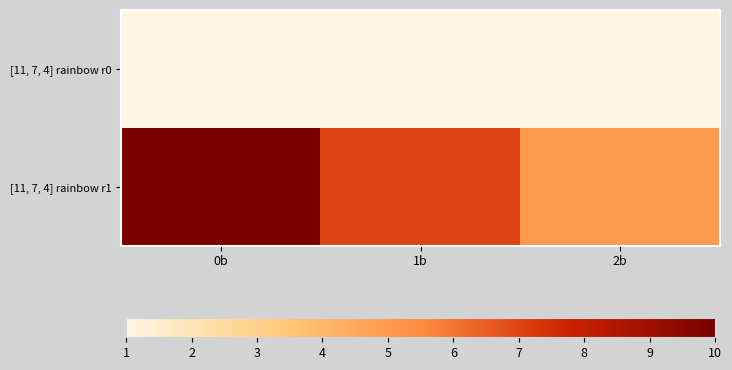

At how many categories does at least one series exceed 2?

3